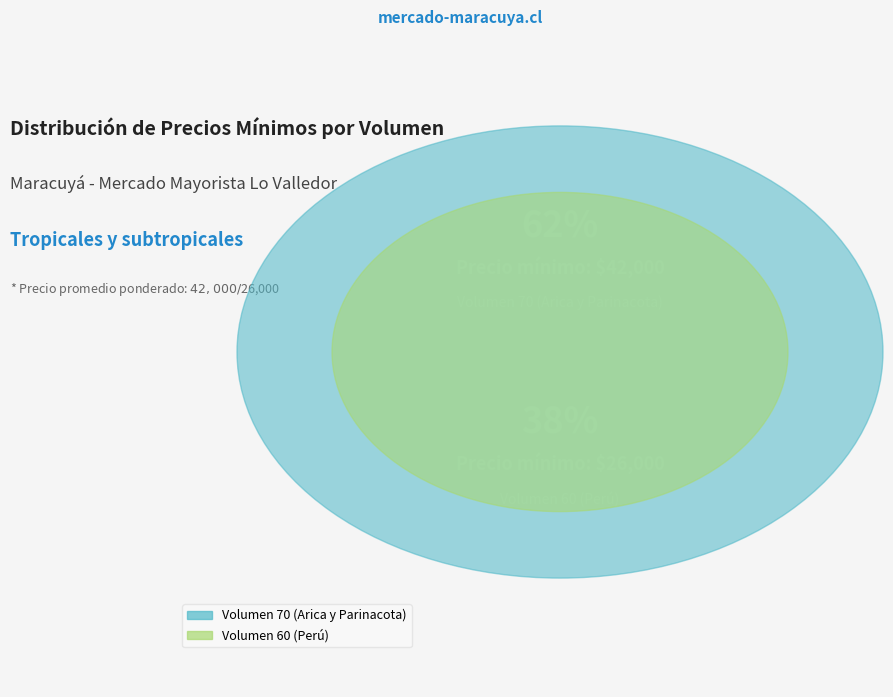

Does Volumen 70 (Arica y Parinacota) represent more than half of the total?

Yes